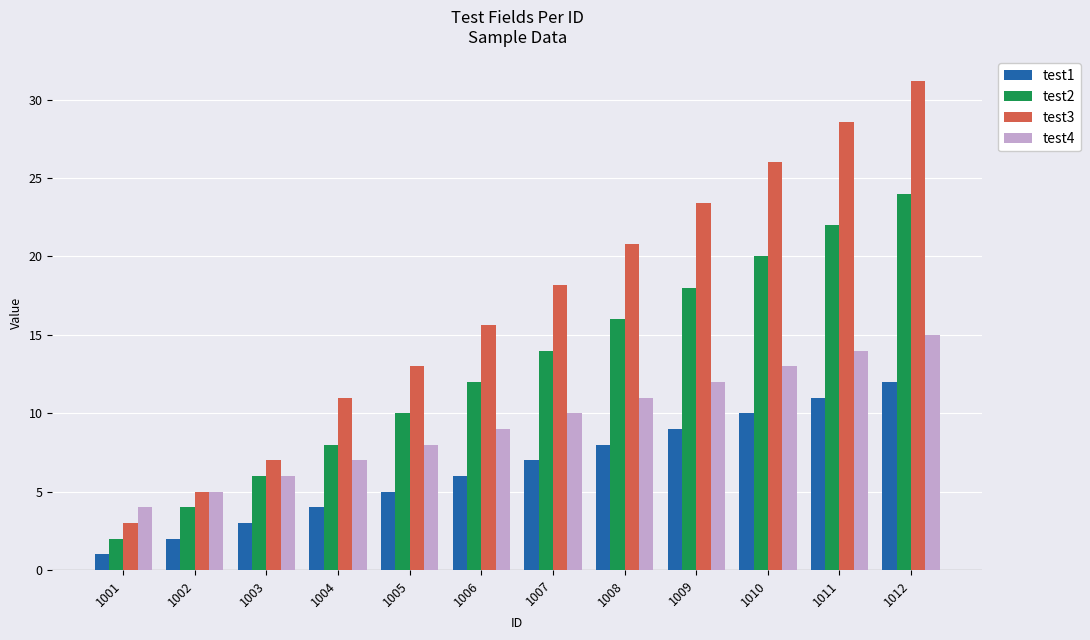

Which category has the highest value in the test3 series?

1012